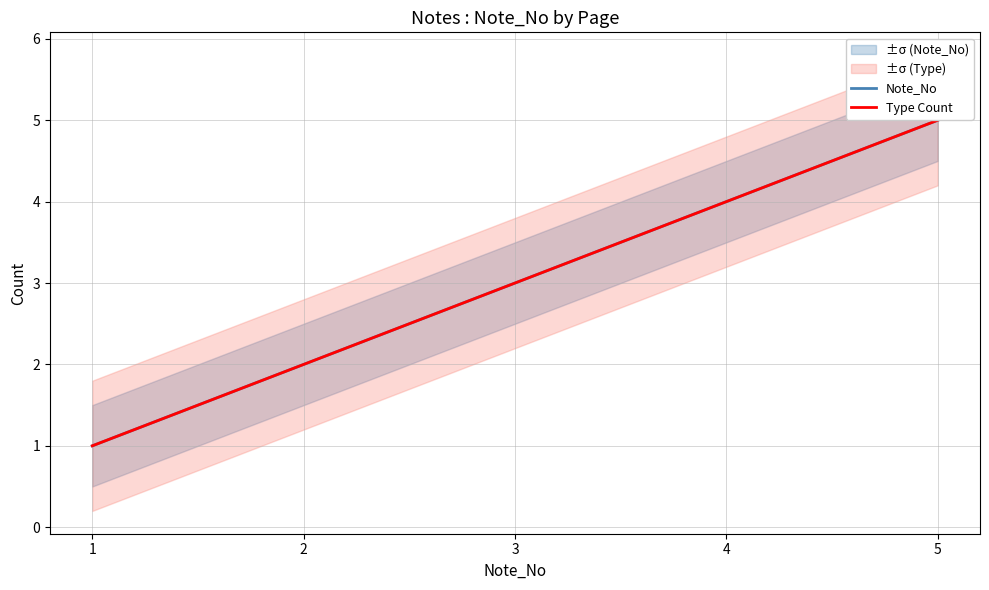

What are all the series names shown in the legend?

Note_No, Type Count